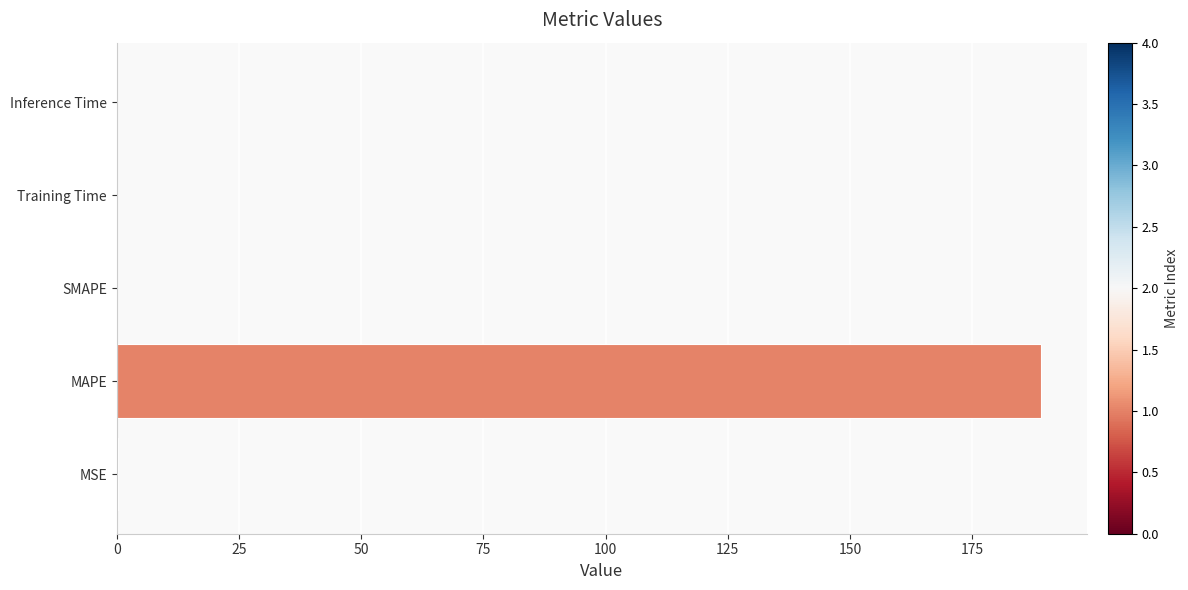

What is the greatest value displayed?

189.0